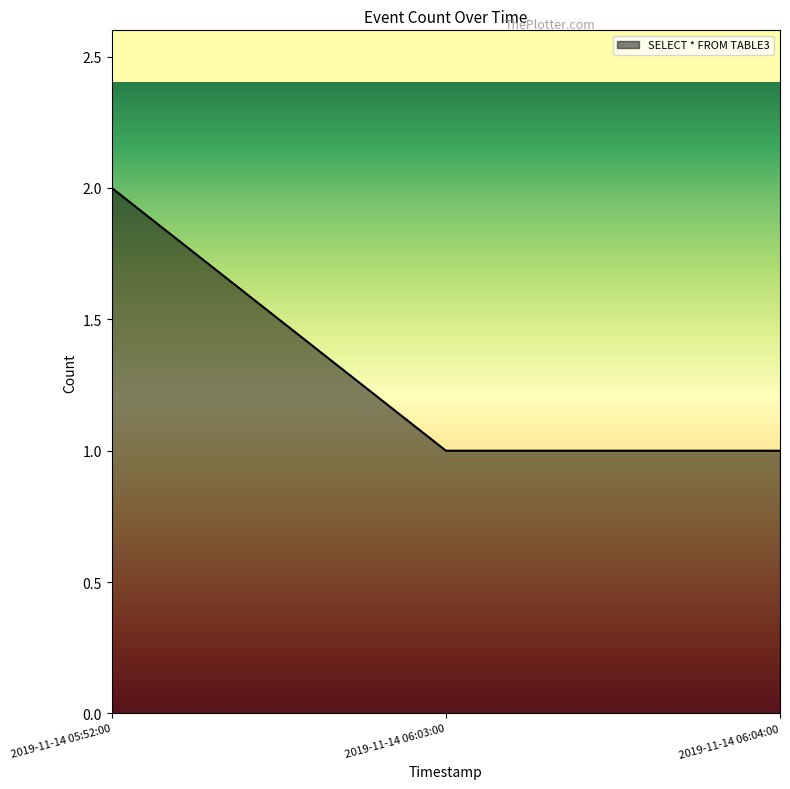

How many values are between 1 and 2?

3